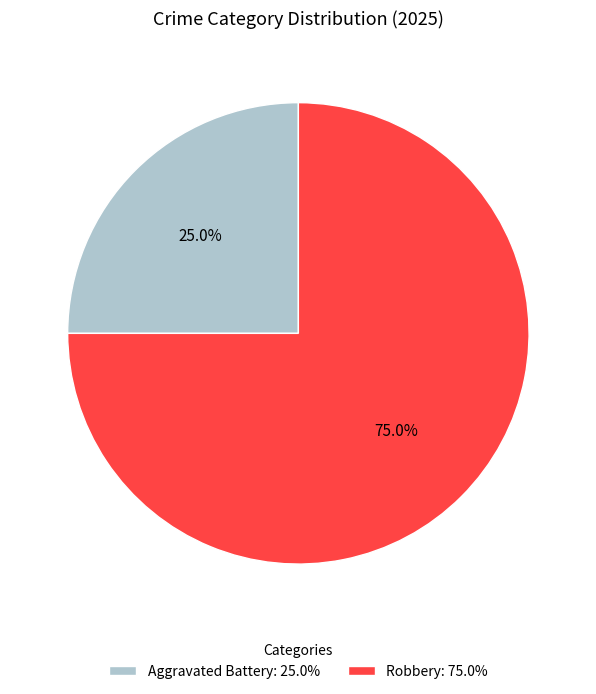

To the nearest percent, what percentage of the pie is Robbery?

75%